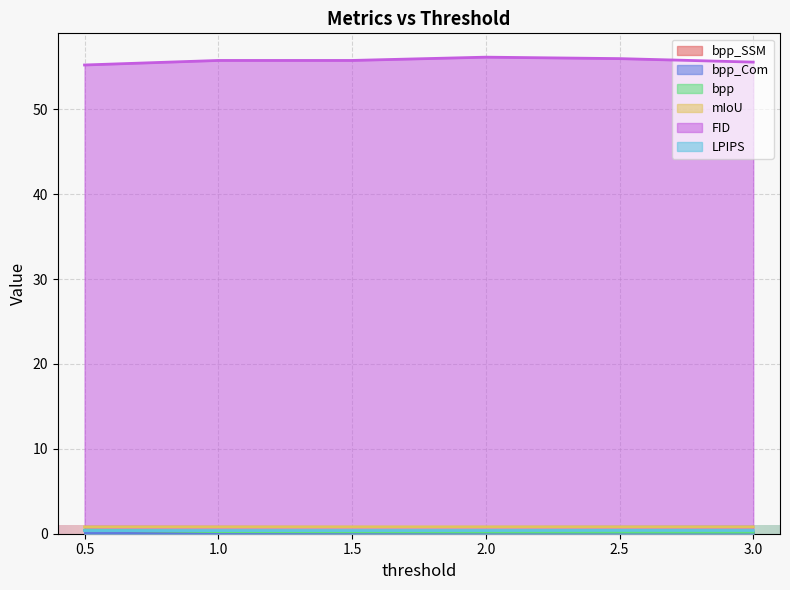

Is it true that FID equals 55.6 at 3.0?

True